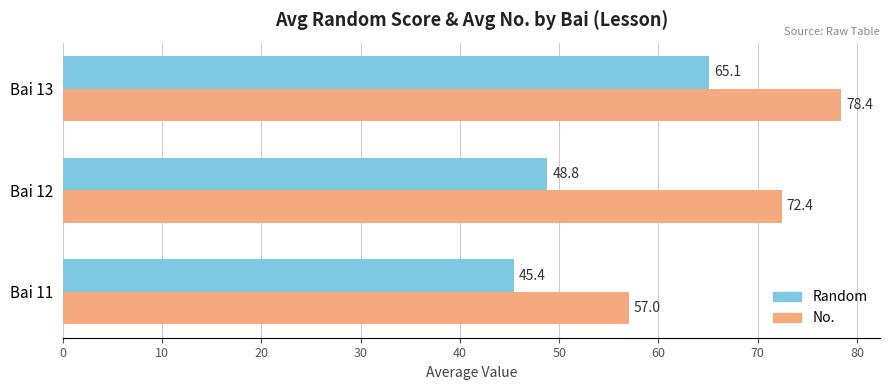

What is the total value across all series at Bai 13?

143.5